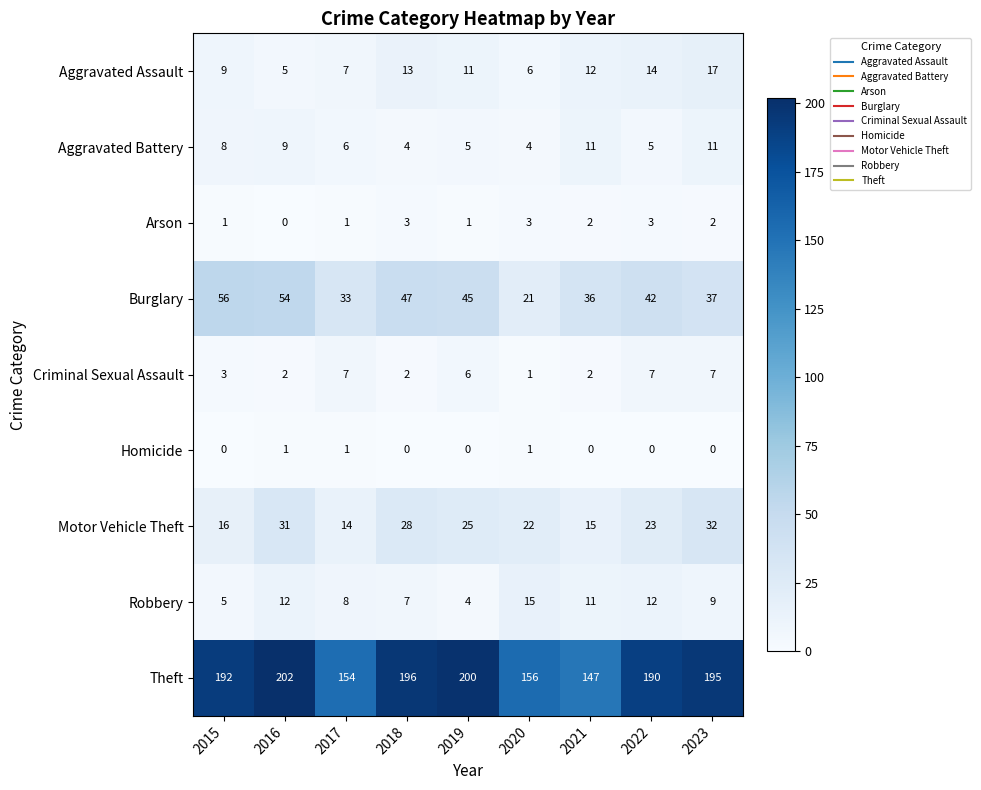

Rank the series by their maximum value, from highest to lowest.

Theft, Burglary, Motor Vehicle Theft, Aggravated Assault, Robbery, Aggravated Battery, Criminal Sexual Assault, Arson, Homicide